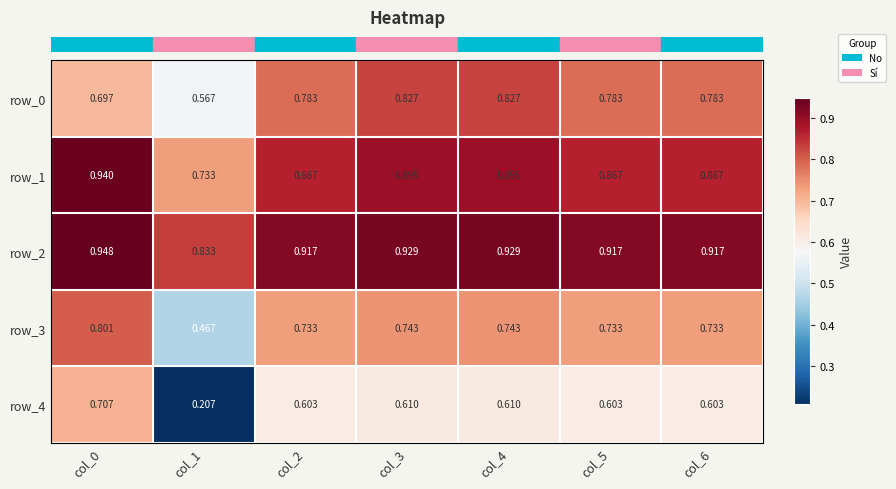

What is the maximum value shown in the chart?

0.9